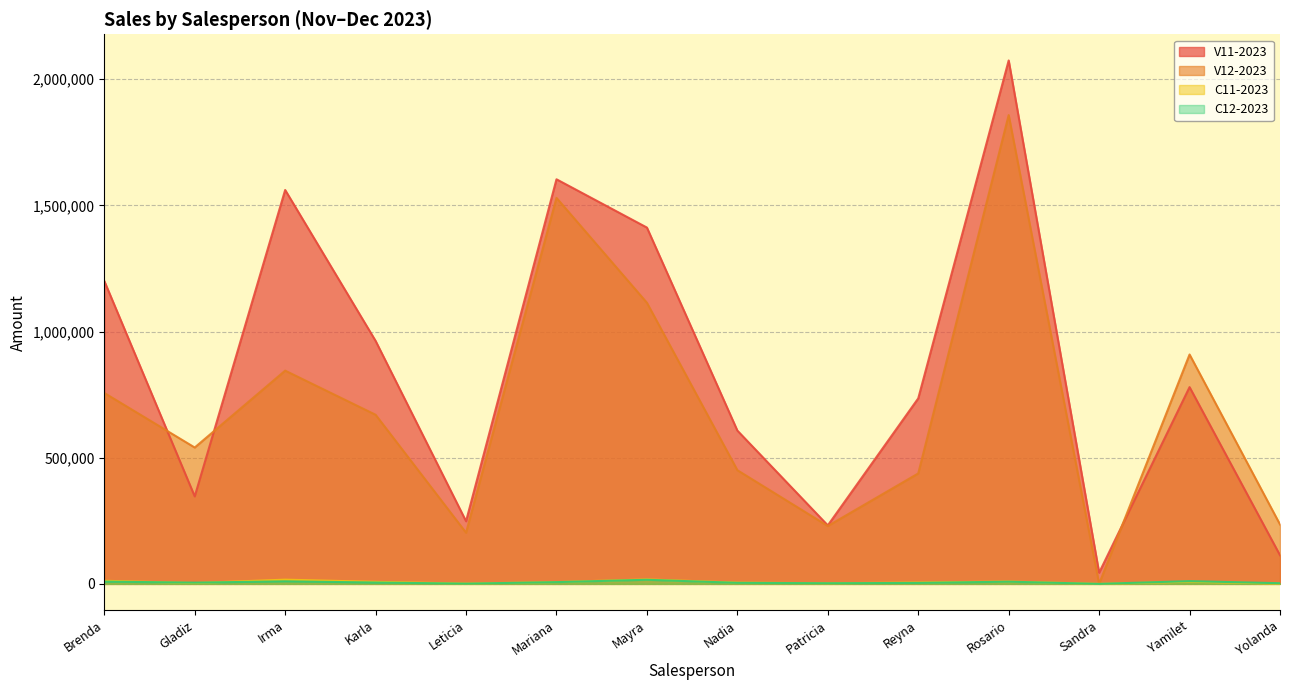

What value does the C12-2023 series have at Mariana?

6942.9